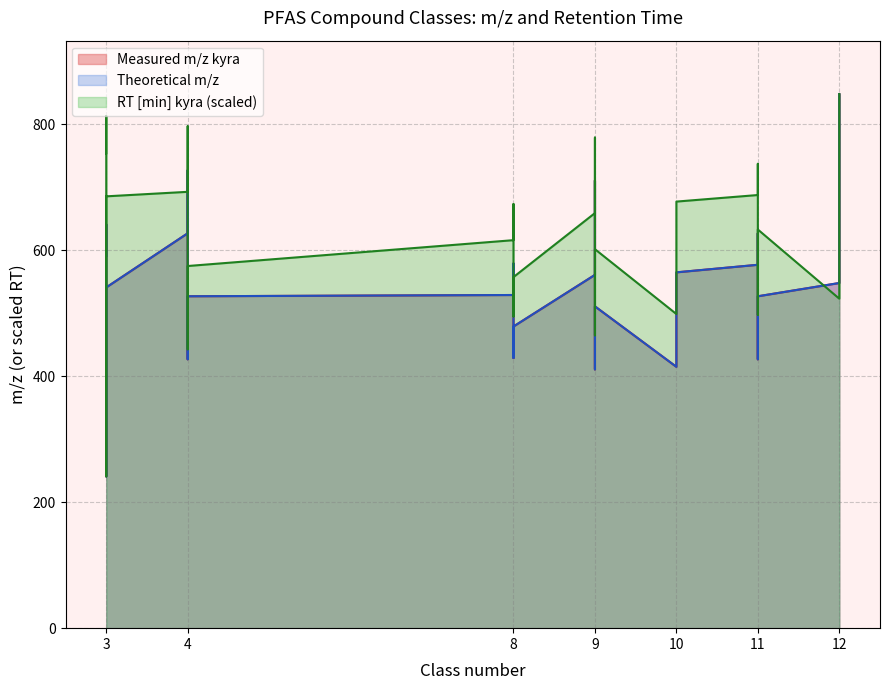

Where is the first local minimum for RT [min] kyra?

3